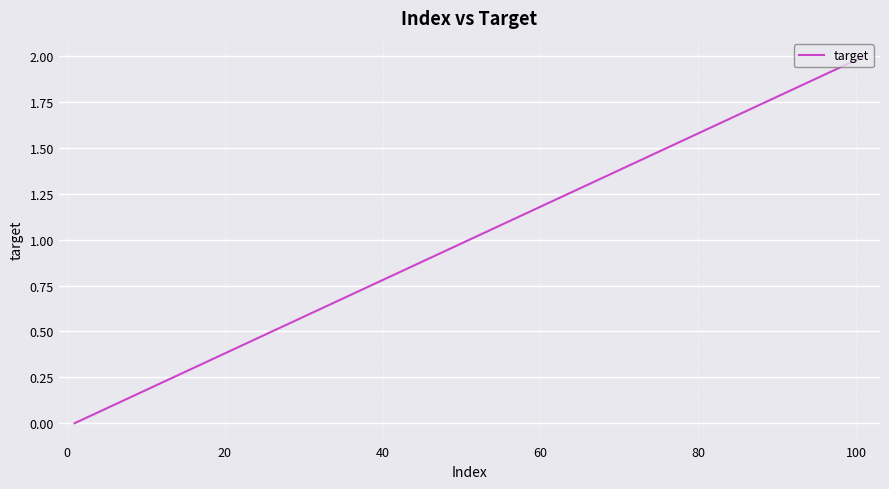

Count the number of data series in this chart.

1